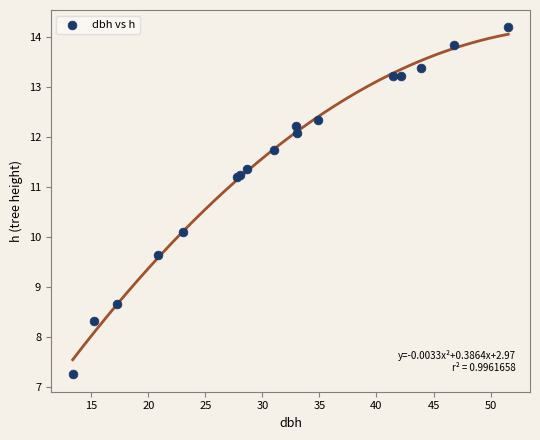

What Y value in the scatter plot is closest to 10?

10.1